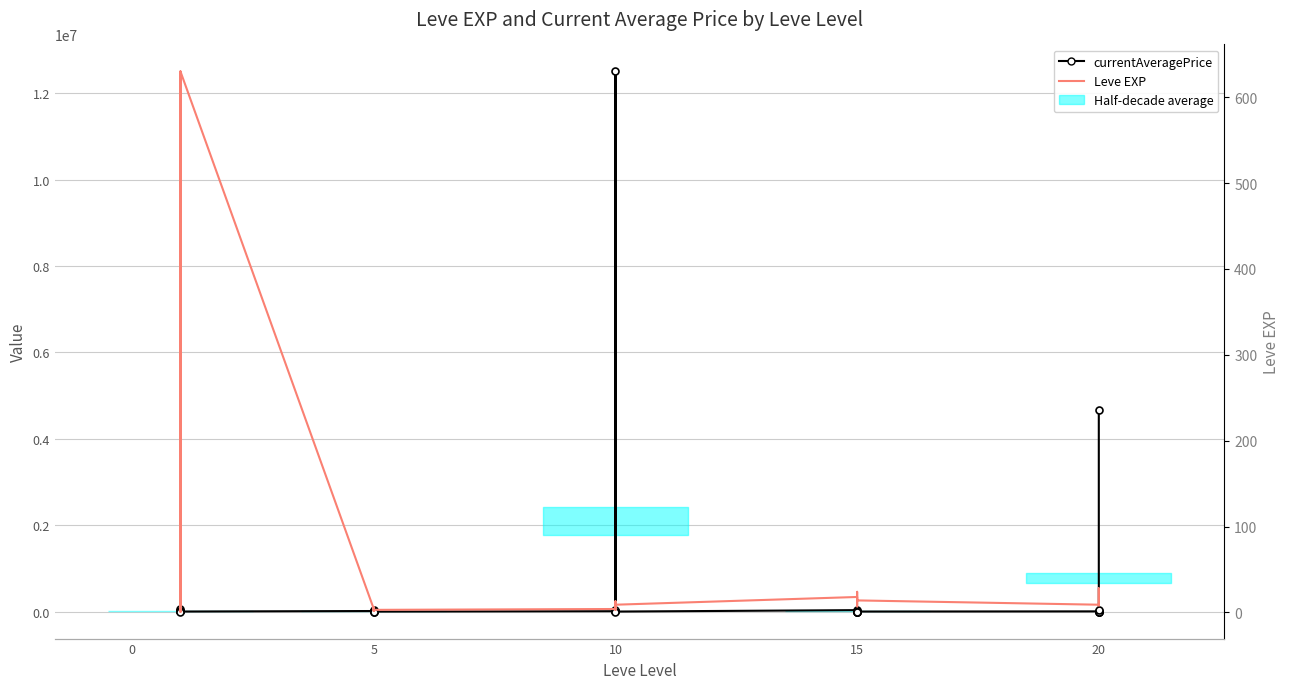

How many data points in Leve EXP are above 9?

12